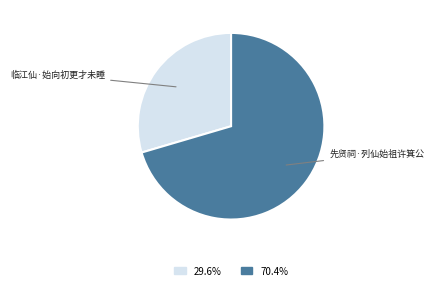

Is there any slice that represents more than half of the pie?

Yes